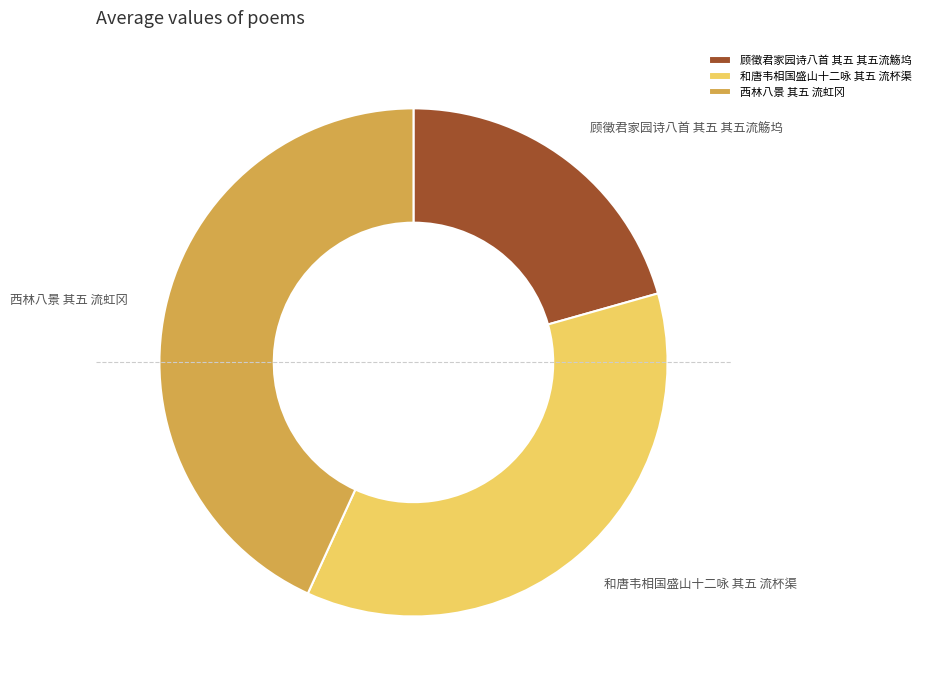

True or false: 顾徵君家园诗八首 其五 其五流觞坞 accounts for 30% of the total.

False